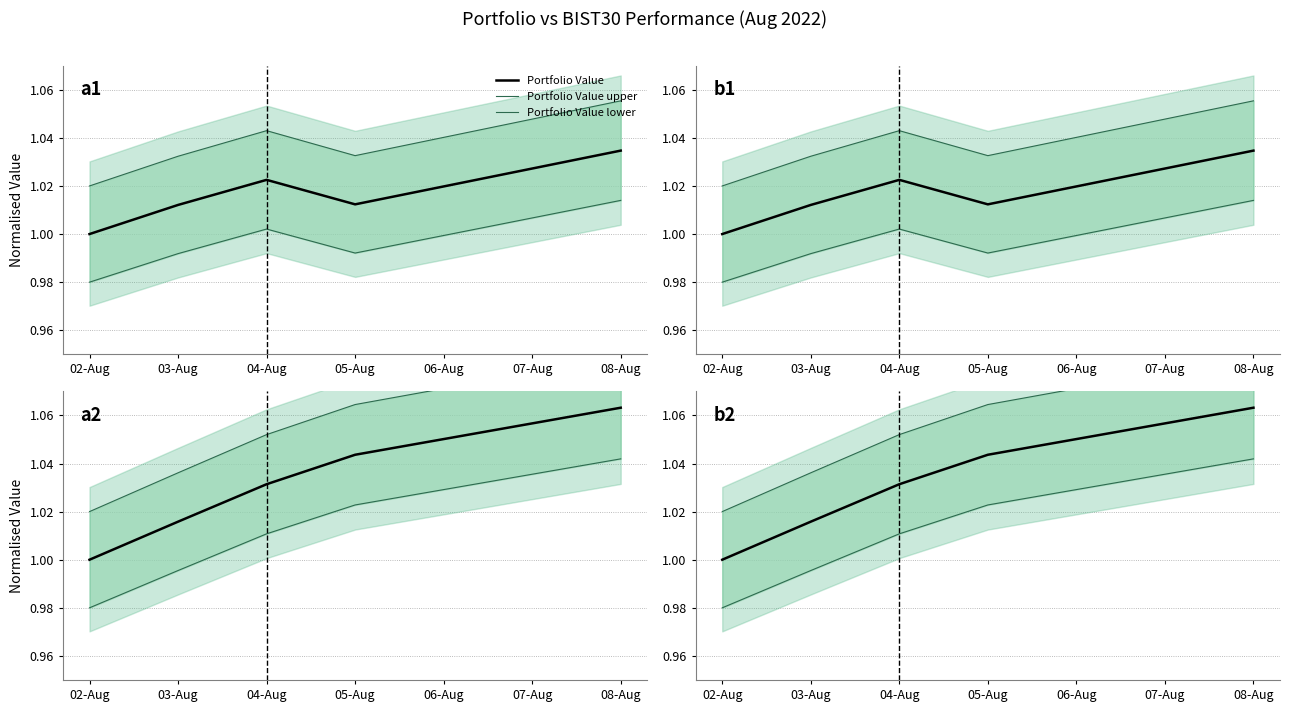

What is the difference between the highest and lowest values at 08-Aug?

0.1